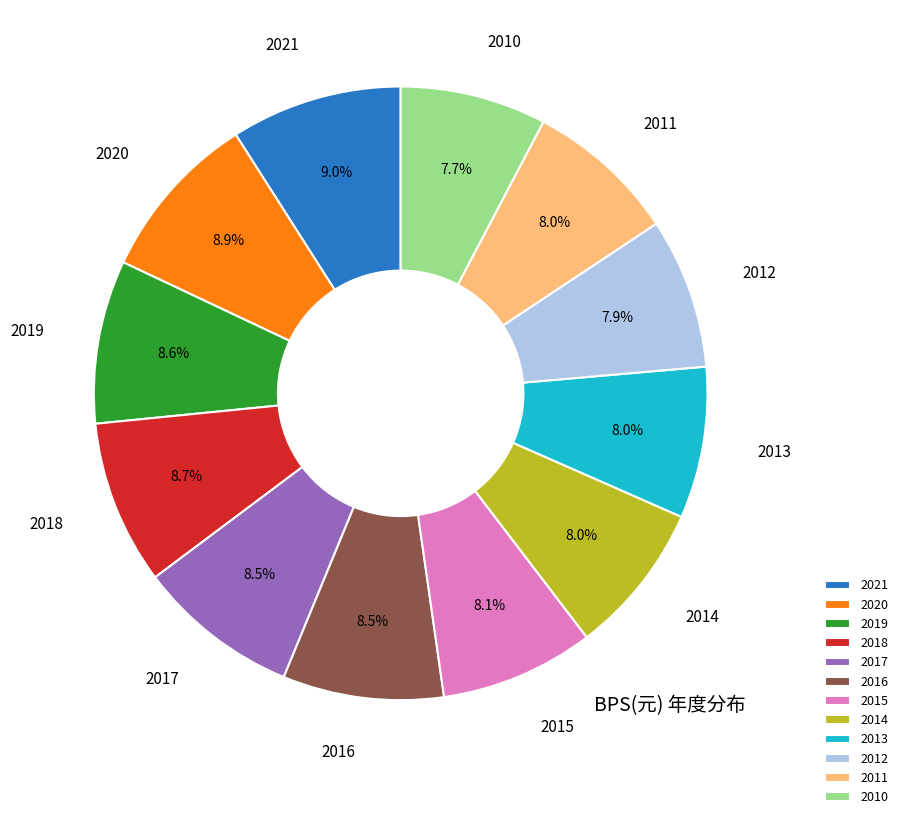

To the nearest percent, what is the average slice percentage?

8%